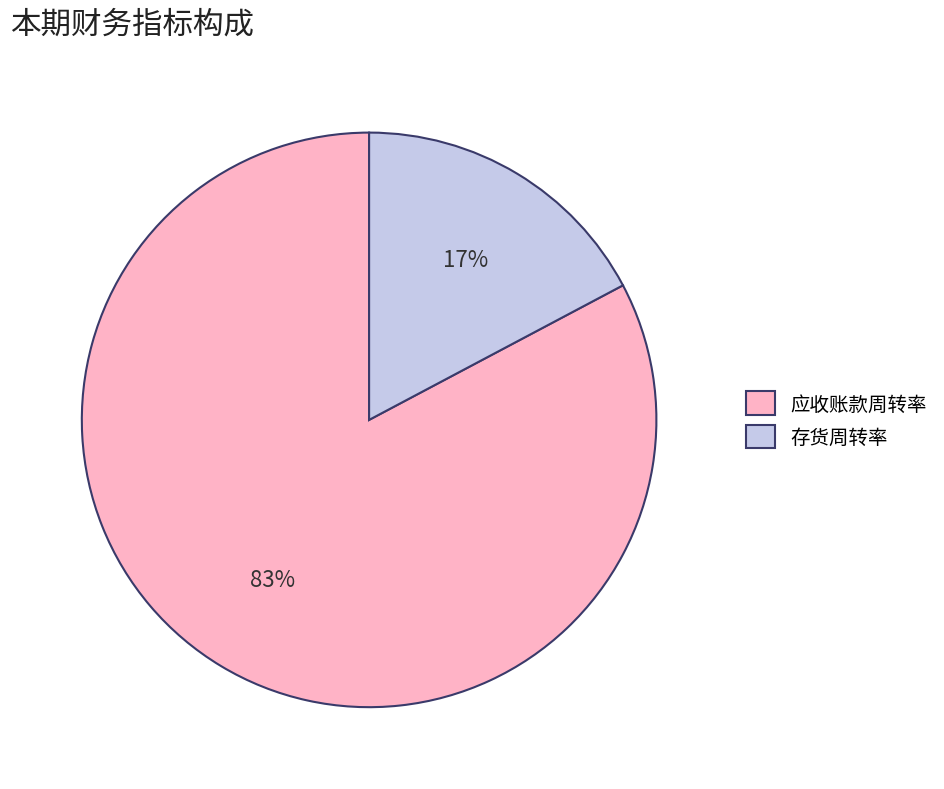

To the nearest percent, what portion does 存货周转率 represent?

17%